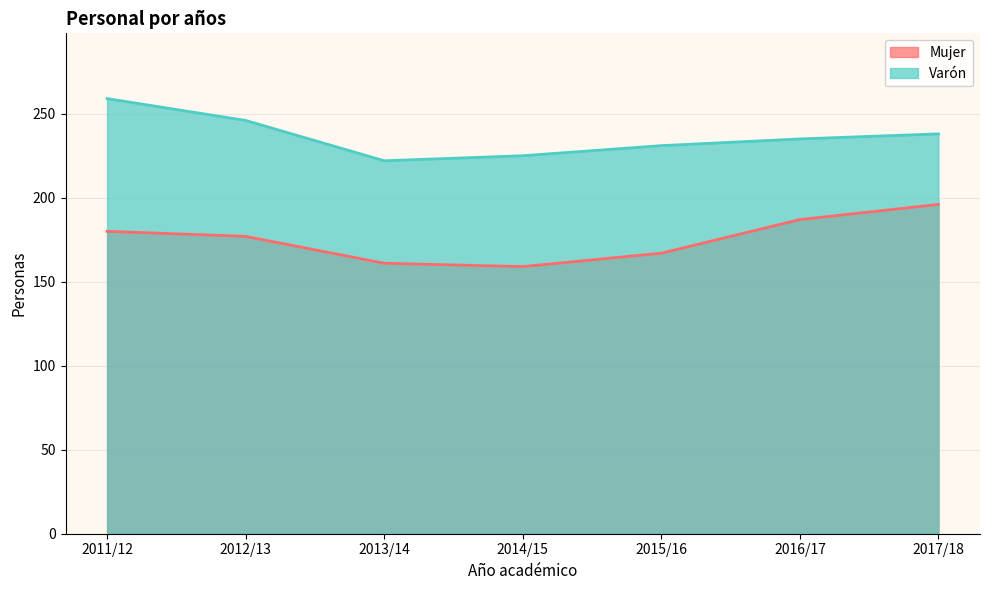

True or false: Mujer and Varón intersect in this chart.

False